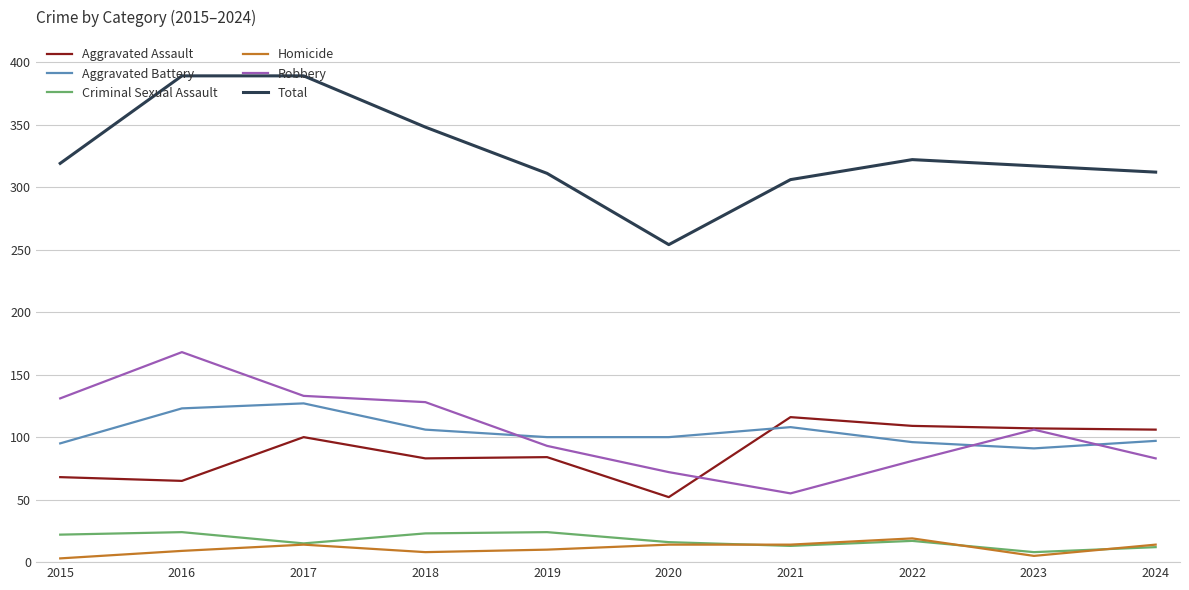

What is the sum of all Aggravated Battery values?

1043